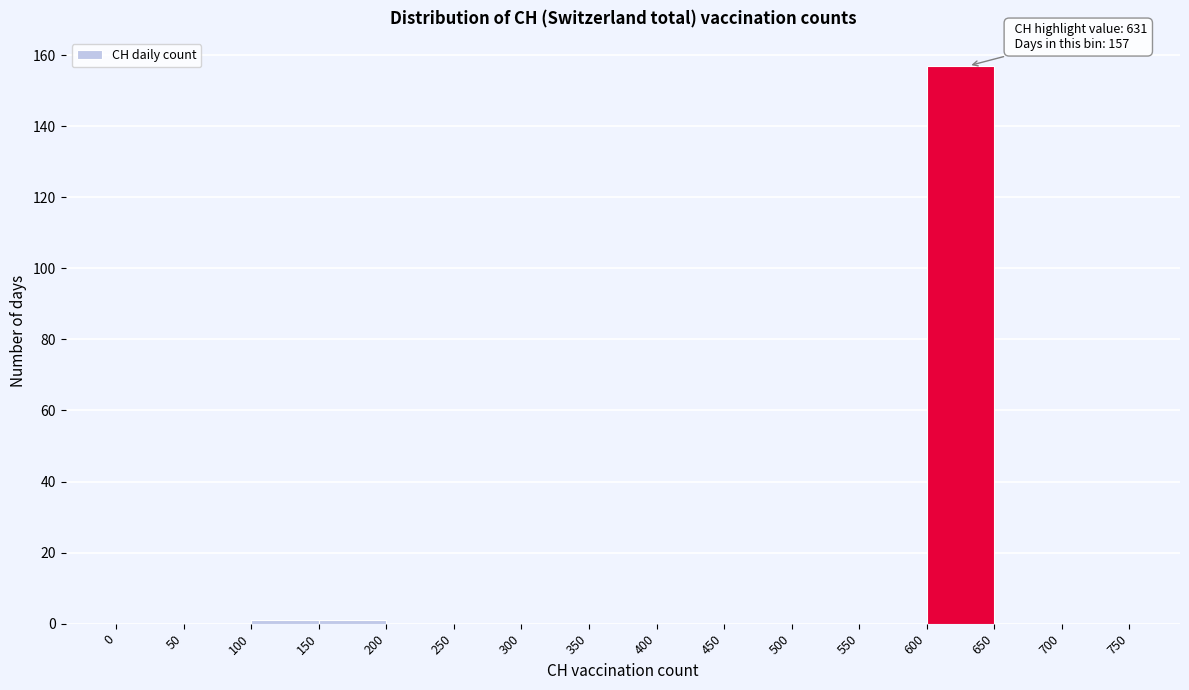

Which range on the x-axis has the tallest bar?

600 to 650